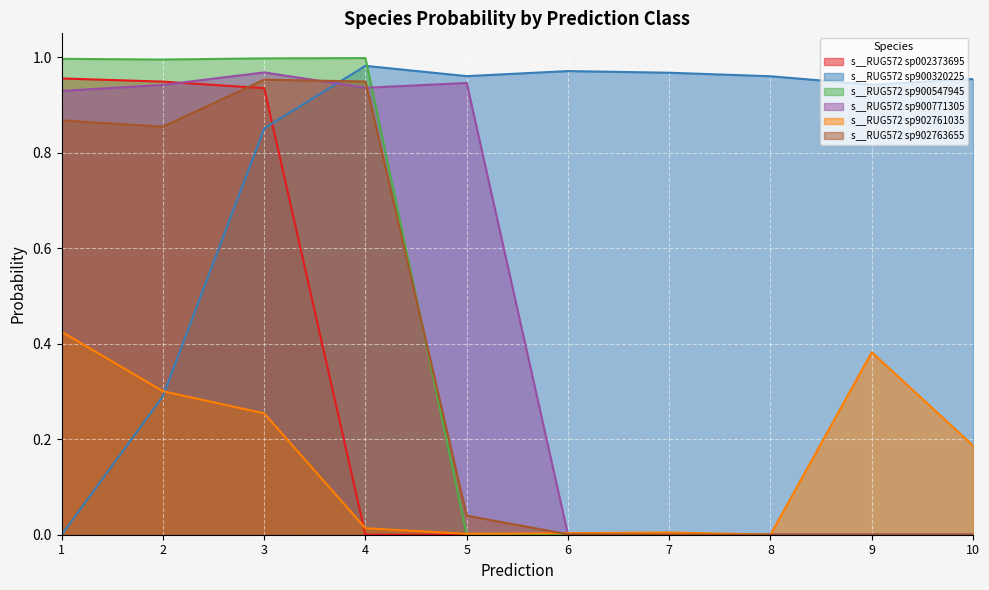

True or false: s__RUG572 sp900320225 and s__RUG572 sp900771305 cross at least once.

True